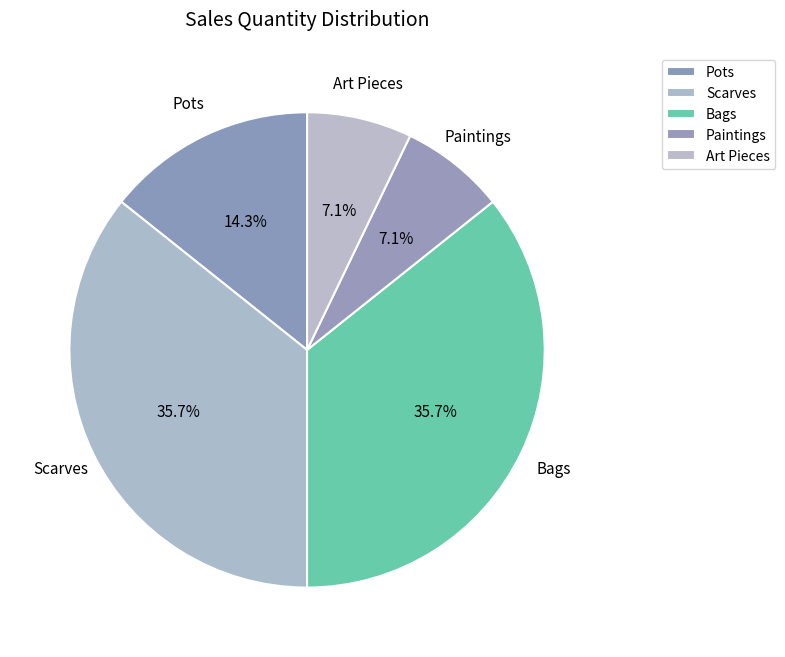

How many segments does this pie chart have?

5